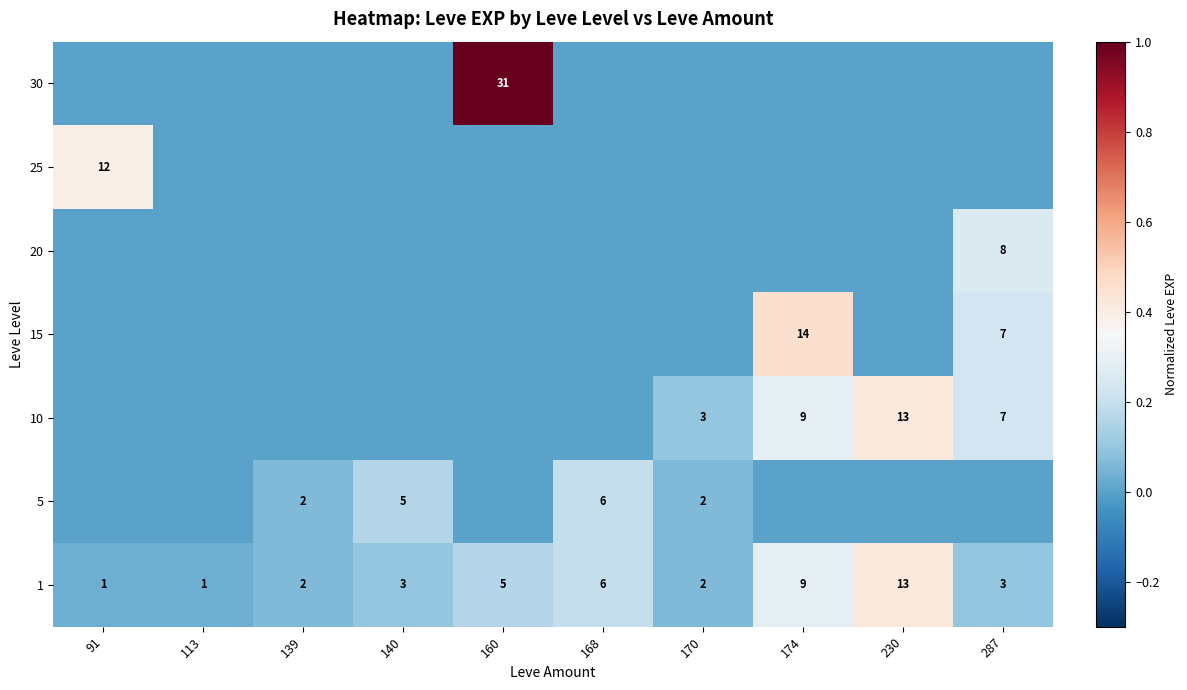

At which label is 1 closest to 7?

168